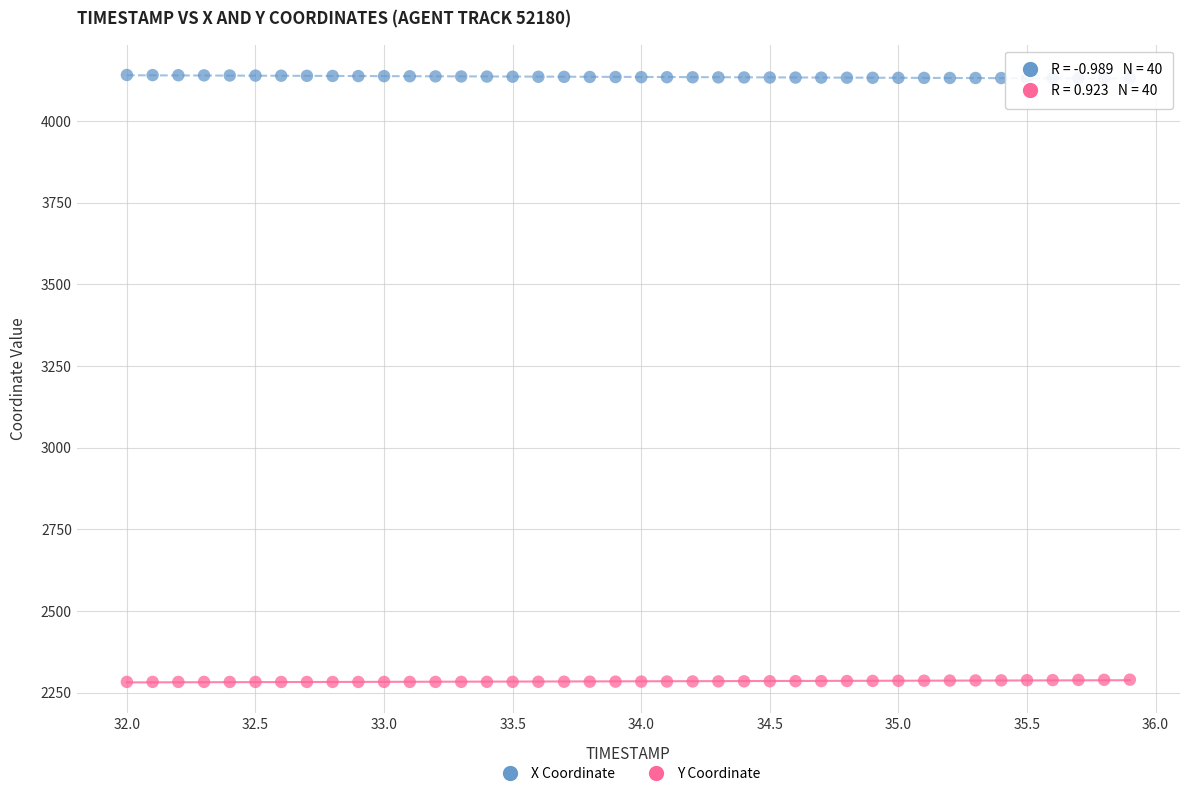

Which series reaches the maximum Y coordinate?

X Coordinate